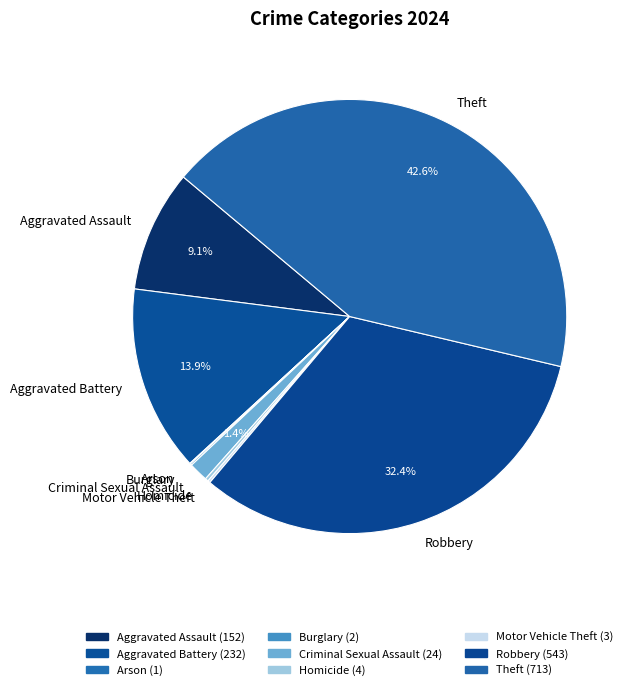

Is there any slice that represents more than half of the pie?

No